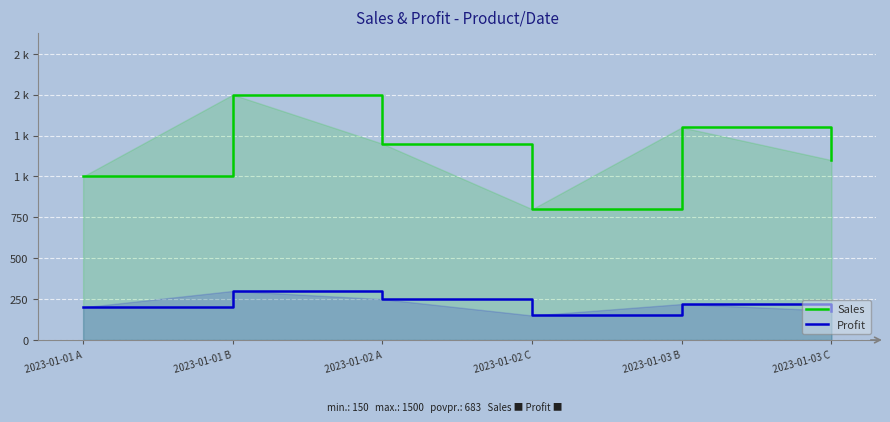

What is the value of the Sales point at the 3rd from the left?

1200